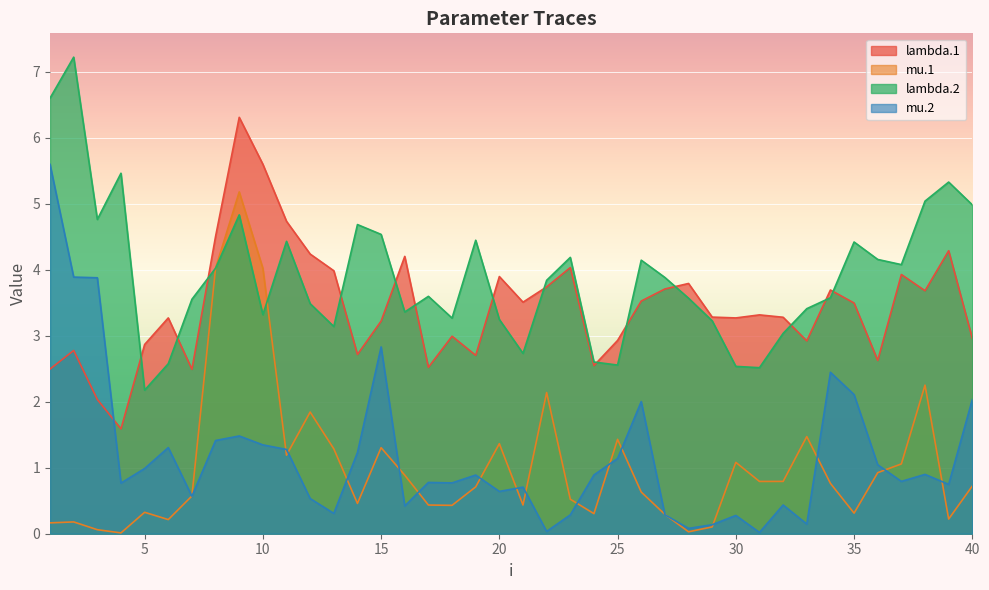

How many intersections are there between lambda.1 and lambda.2?

14